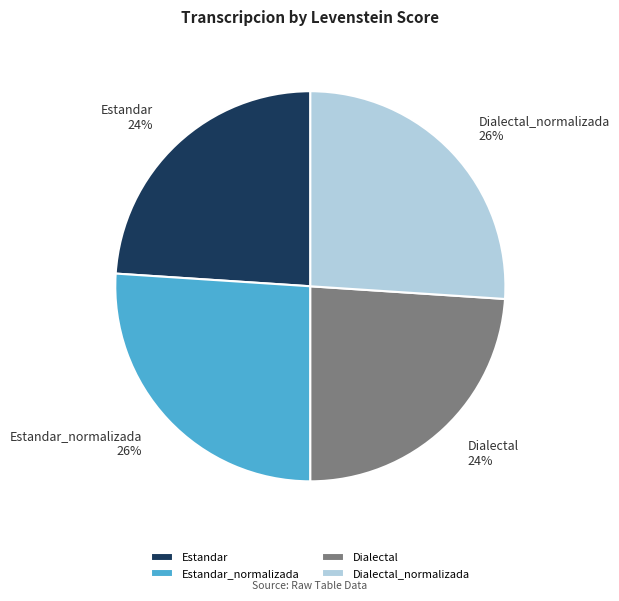

Which has a higher value, Estandar or Dialectal_normalizada?

Dialectal_normalizada